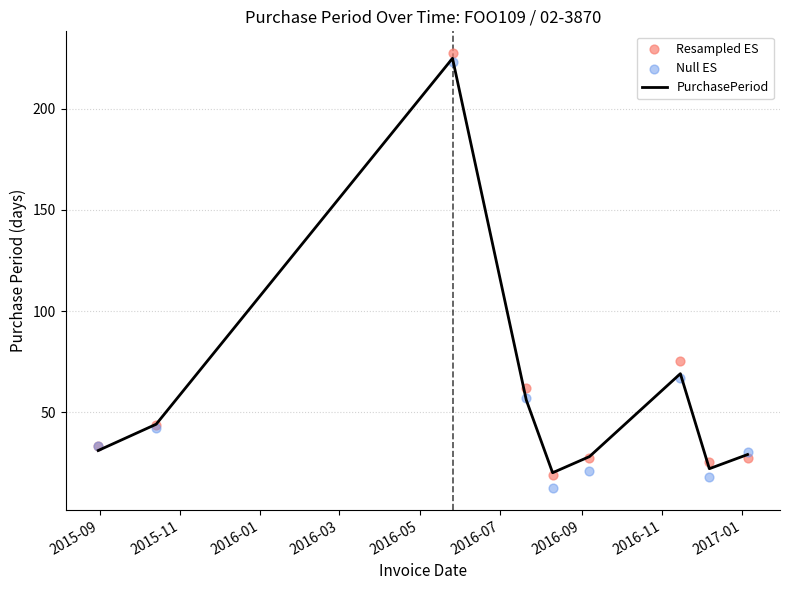

What are all the series names shown in the legend?

PurchasePeriod, Resampled ES, Null ES